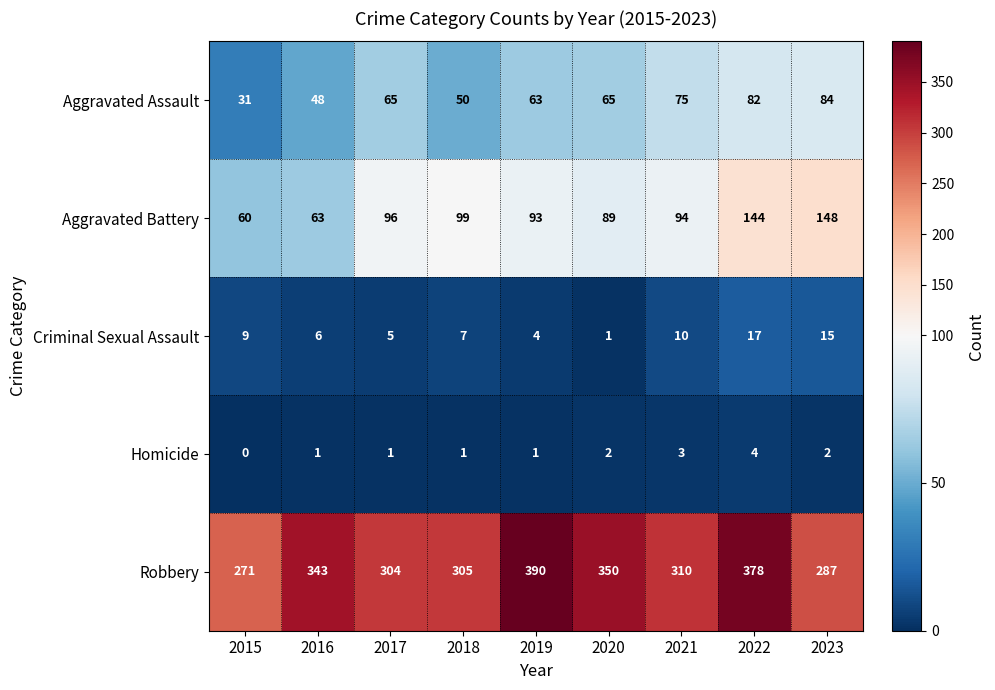

How many categories are shown in the chart?

9